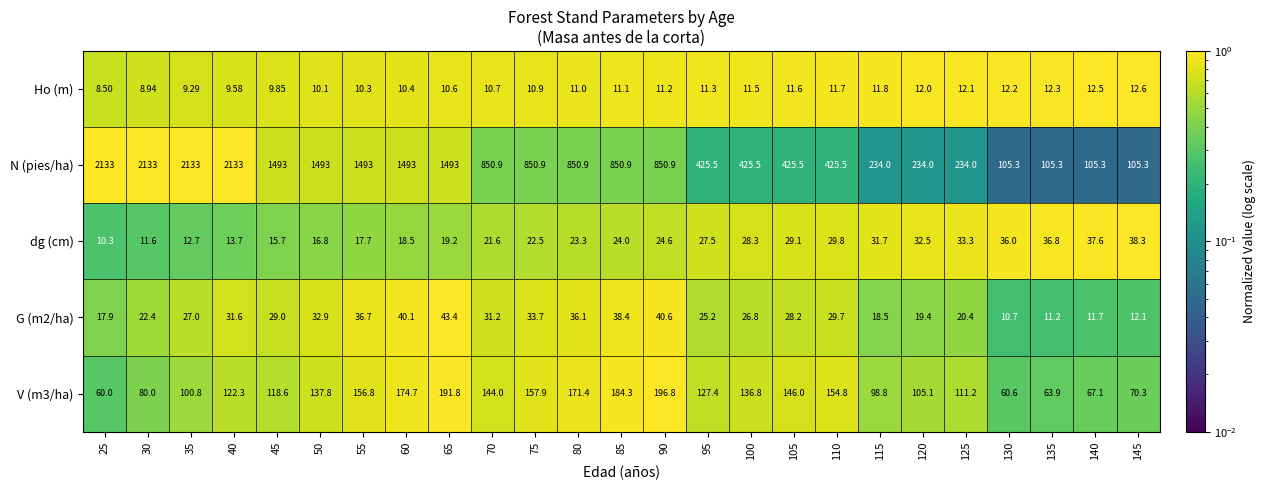

Which label corresponds to the smallest value in the chart?

25